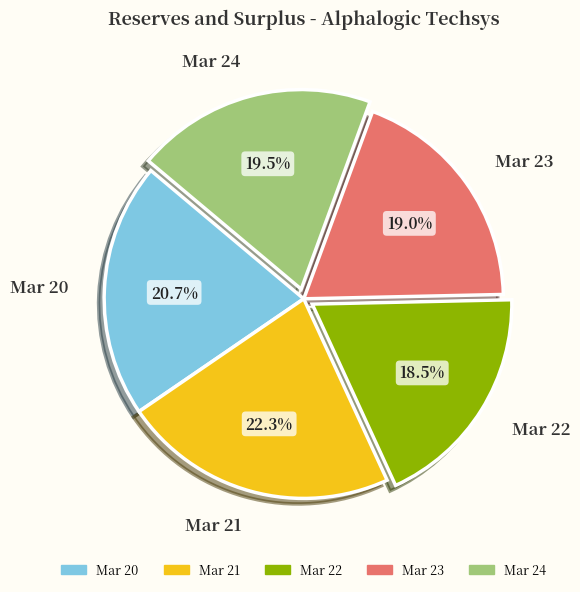

Does any single category account for the majority?

No